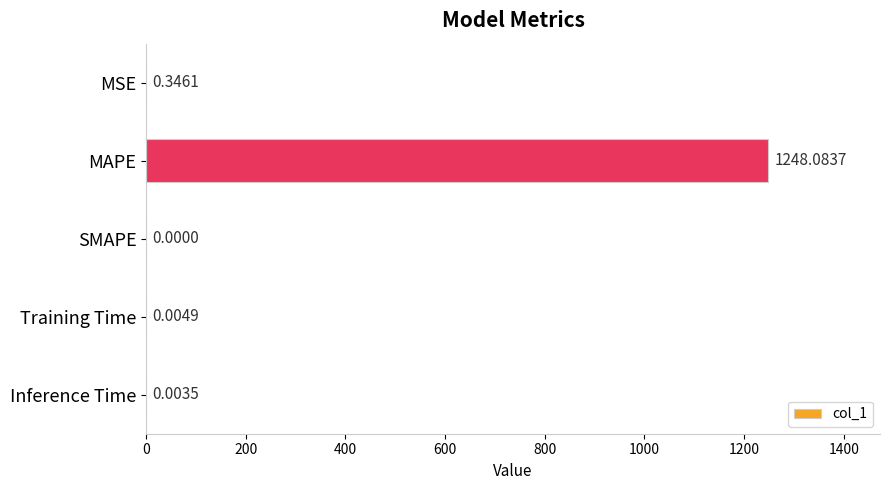

What is the change in value from MSE to SMAPE?

-0.3